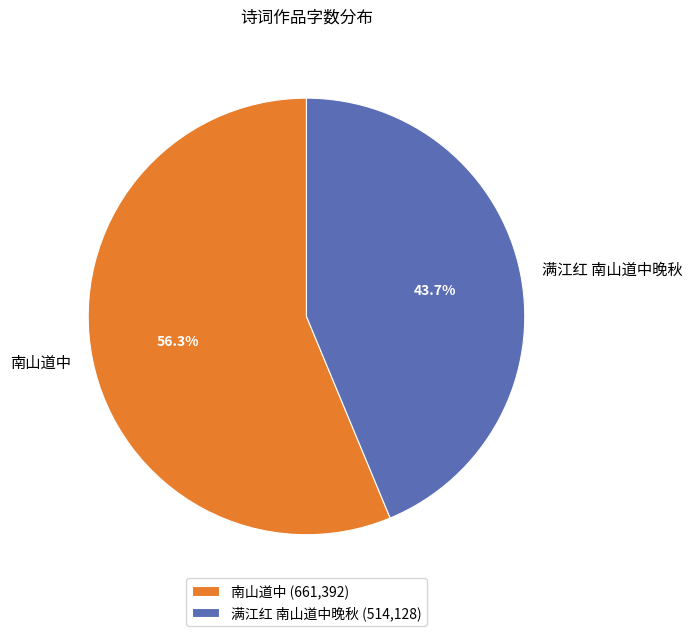

True or false: 满江红 南山道中晚秋 accounts for 50% of the total.

False